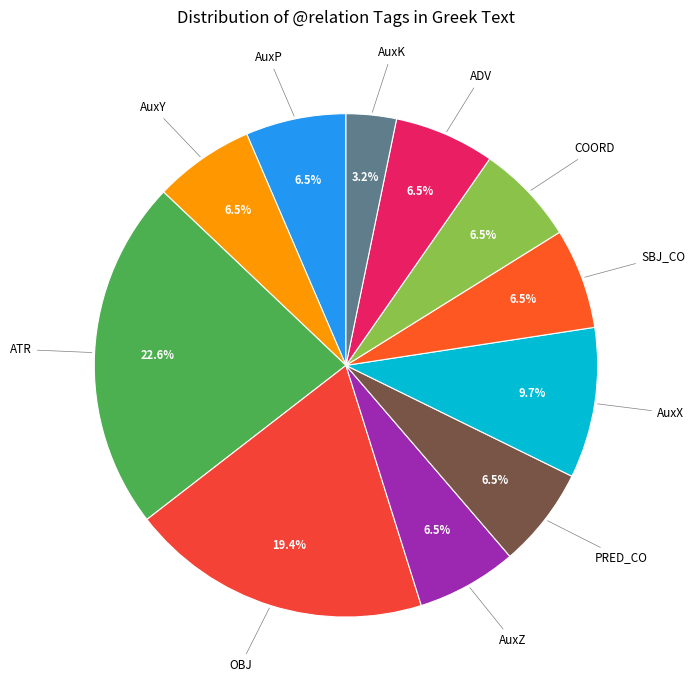

What is the total percentage of PRED_CO and COORD?

12.9%